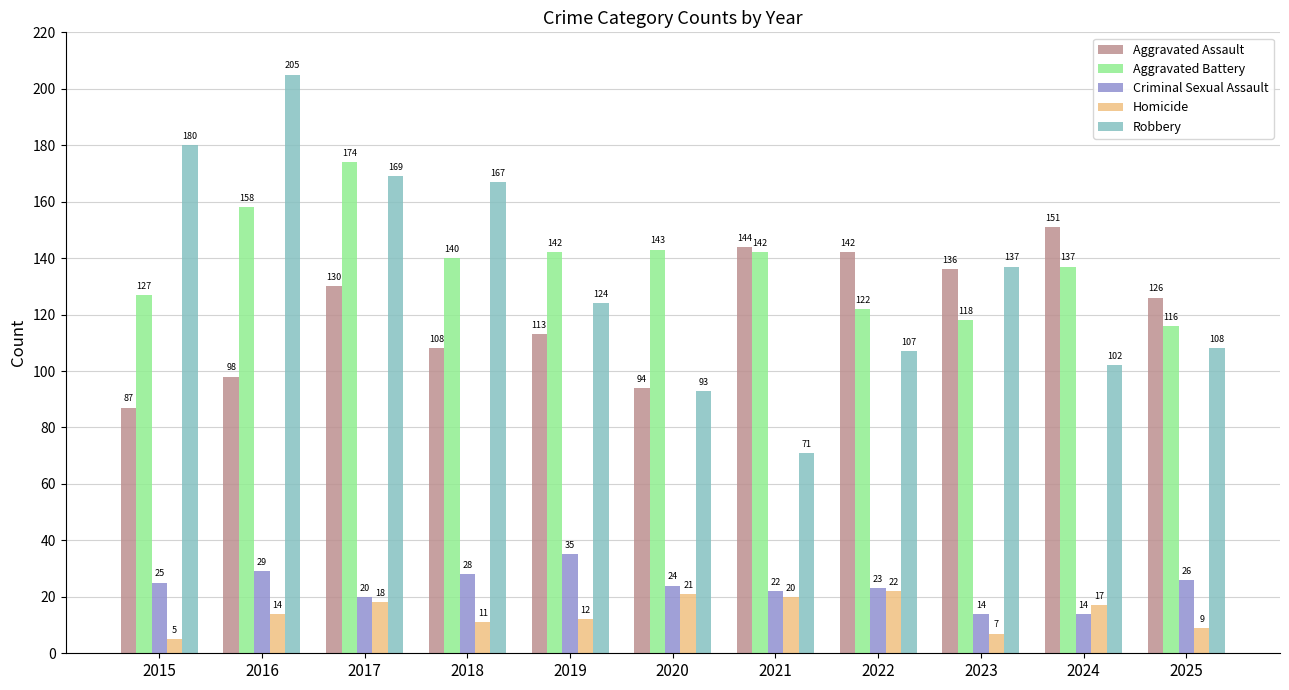

At which category is the sum across all series the highest?

2017